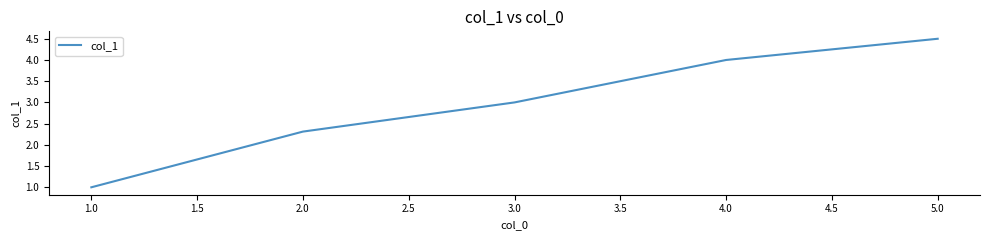

Approximately how many times larger is the value at 4.0 compared to 5.0?

0.9